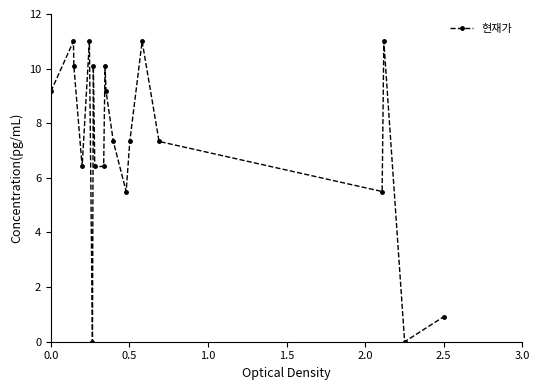

What is the difference between the maximum and second lowest values?

11.0